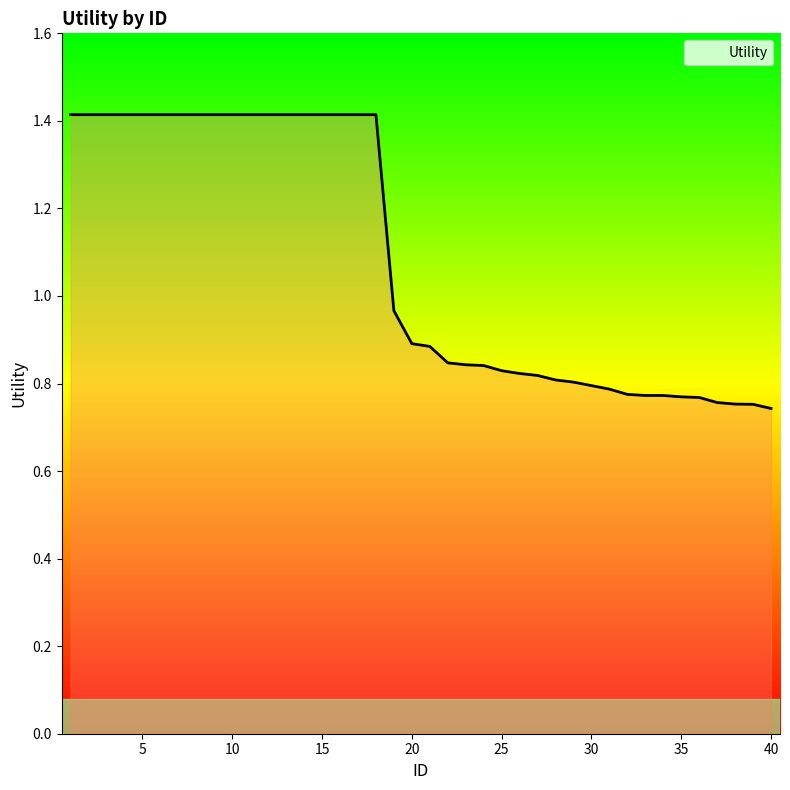

What is the greatest value displayed?

1.4